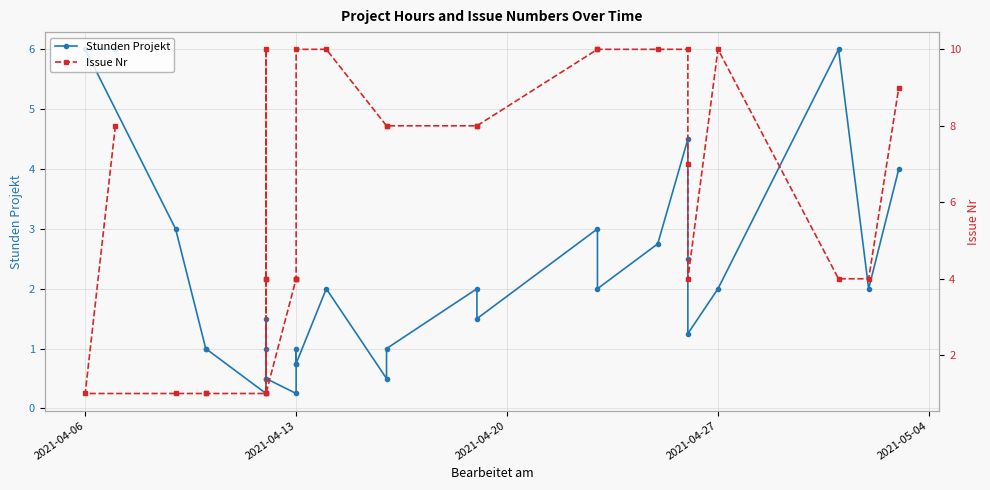

At 2021-05-04, list the series in order from largest to smallest.

Stunden Projekt, Issue Nr